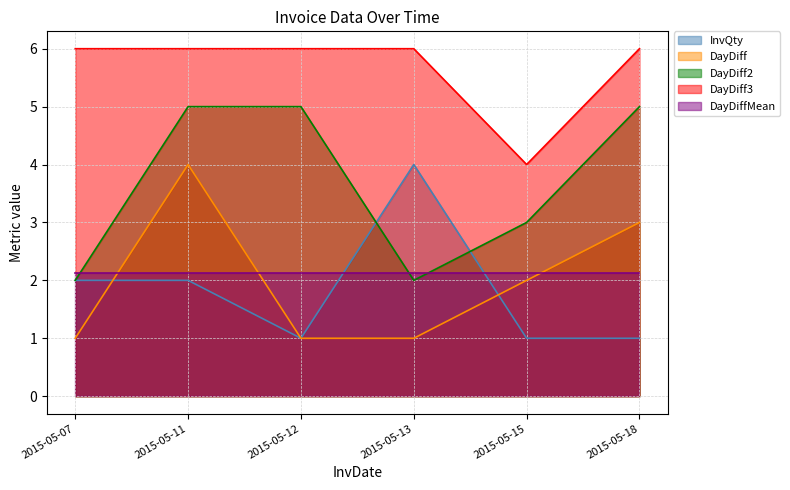

What are all the series names shown in the legend?

InvQty, DayDiff, DayDiff2, DayDiff3, DayDiffMean